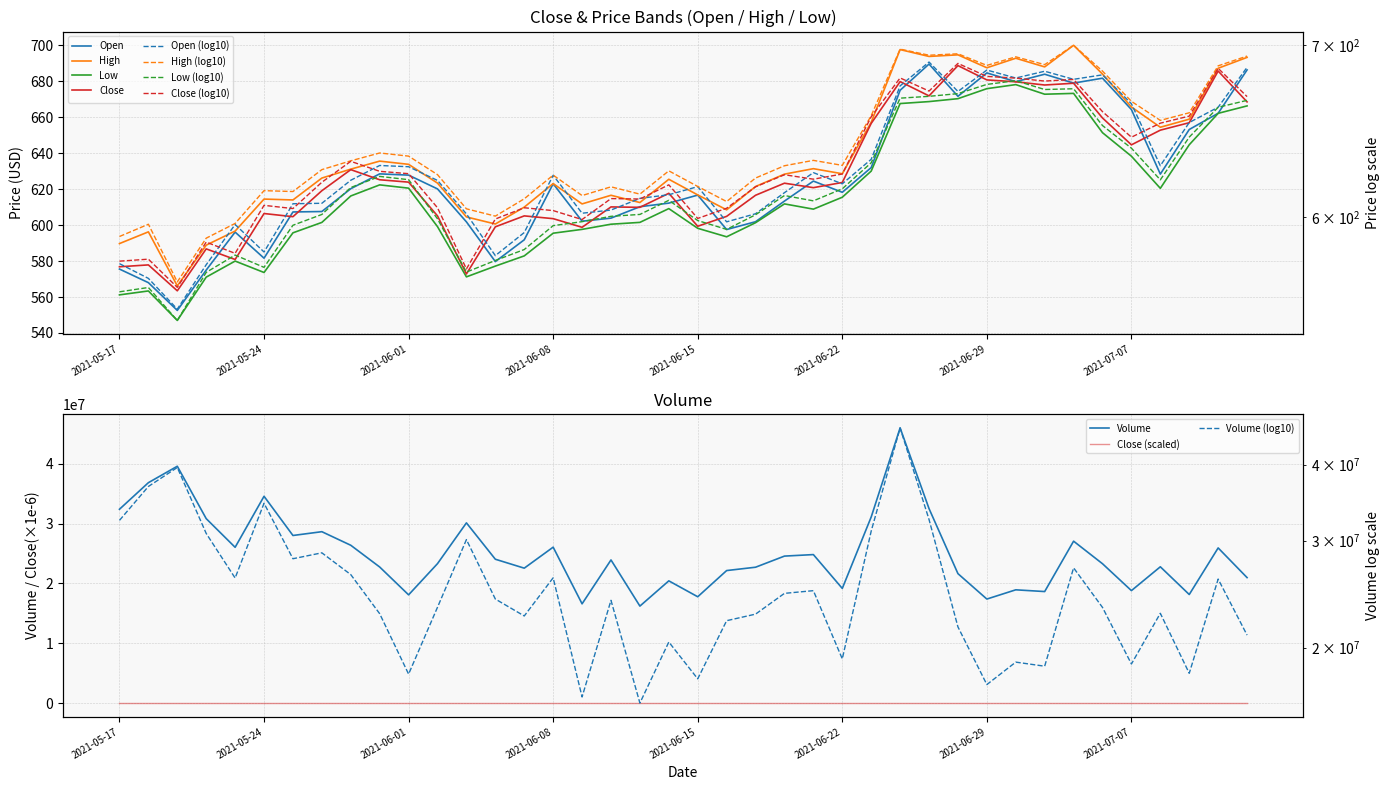

The Close series shows 644.7 at 2021-07-07. True or false?

True